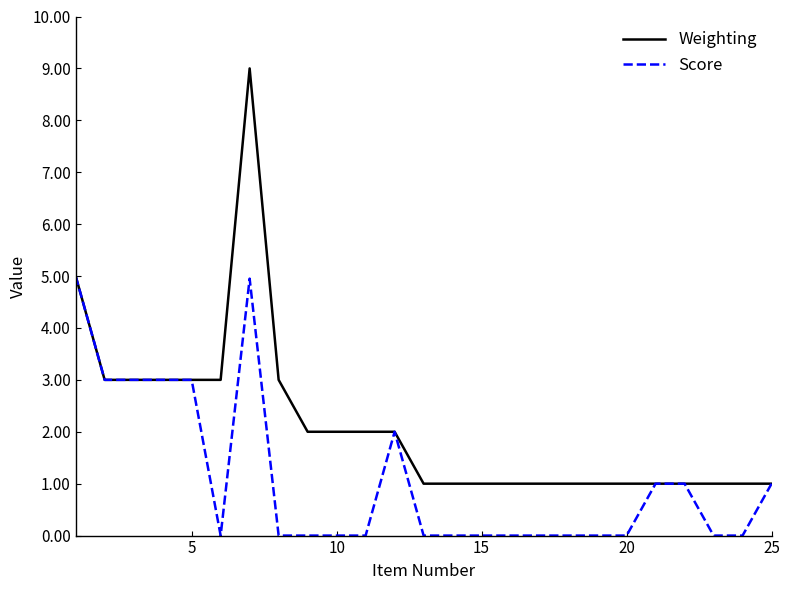

What is the maximum value shown in the chart?

9.0